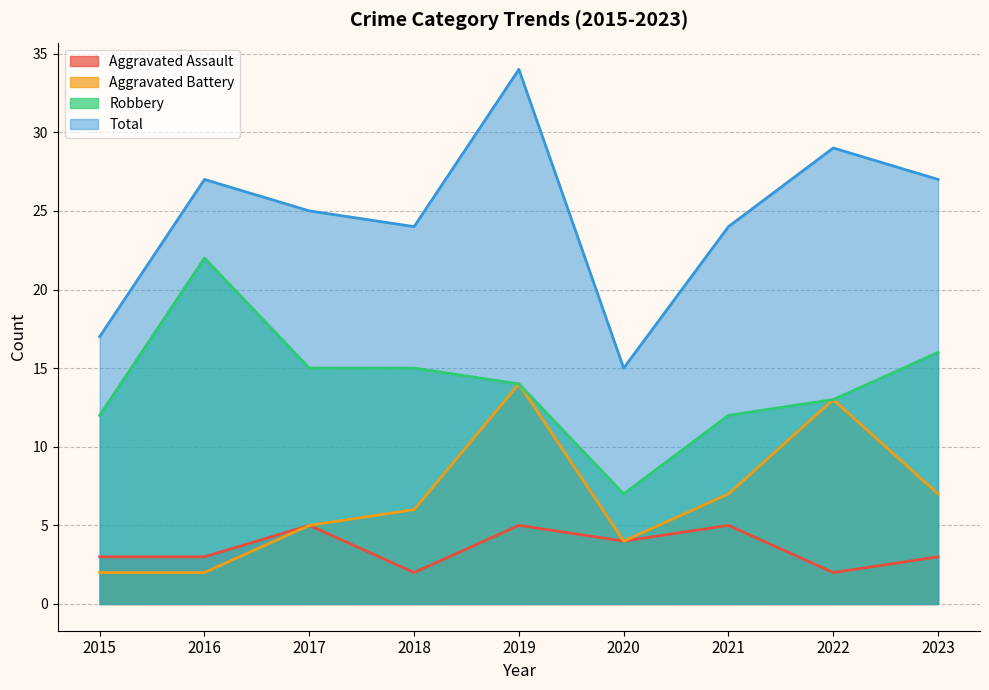

Which label corresponds to the smallest value in the chart?

2018